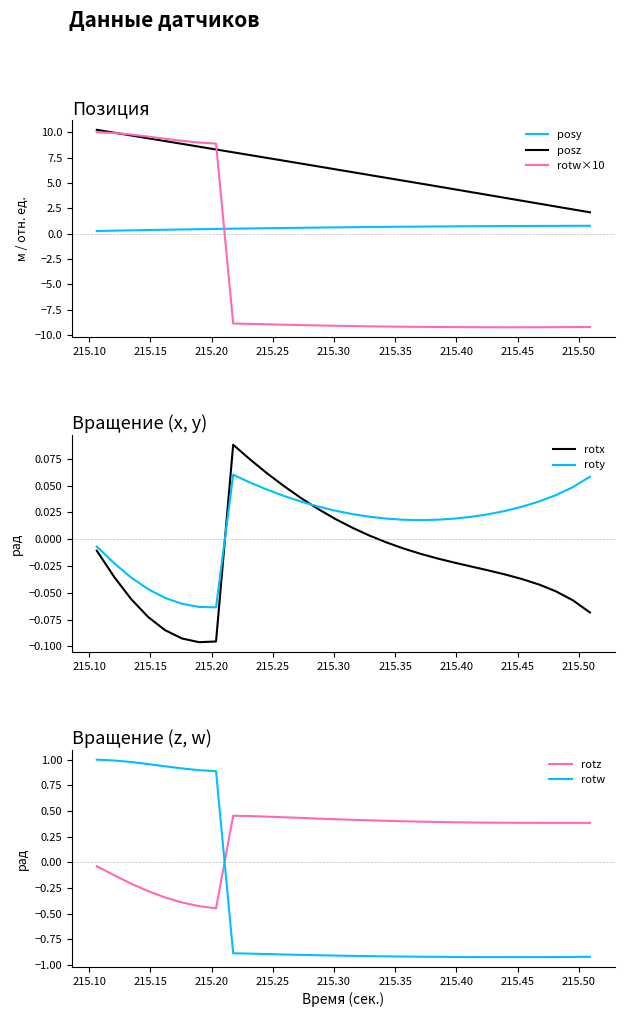

True or false: posy and posz cross at least once.

False